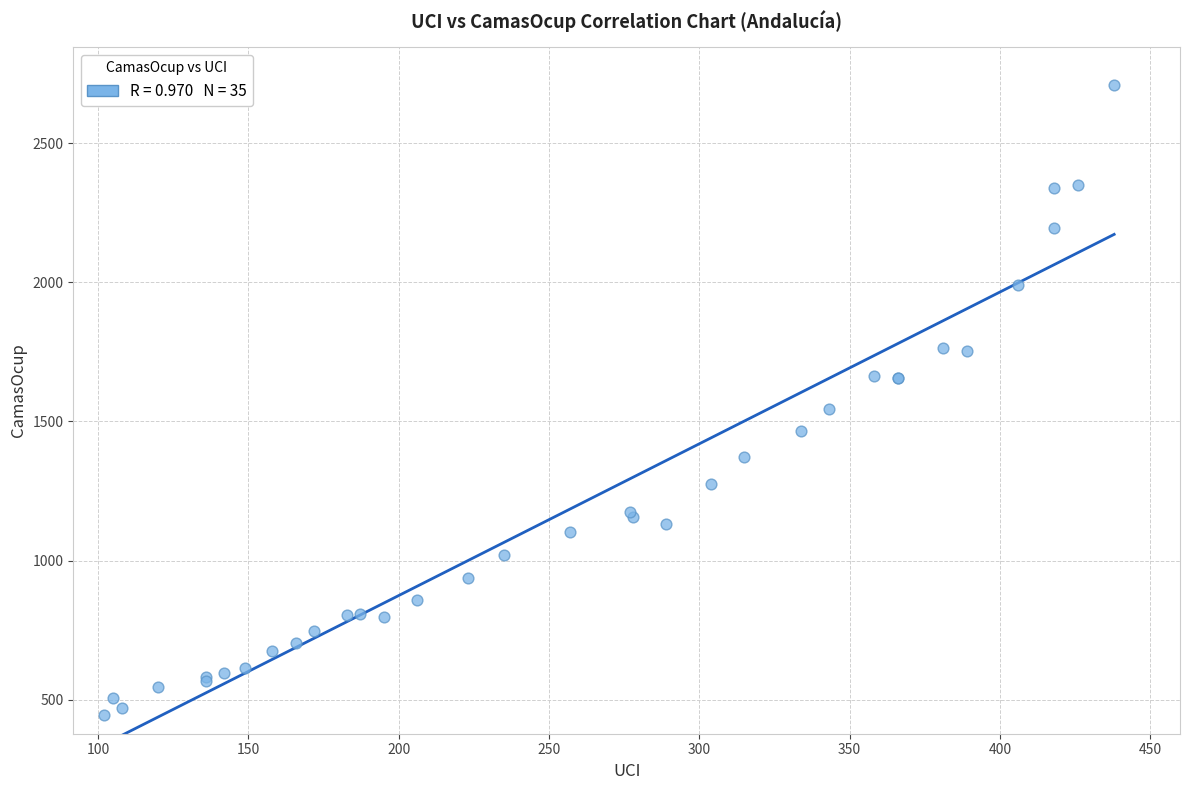

What Y value in the scatter plot is closest to 1576?

1545